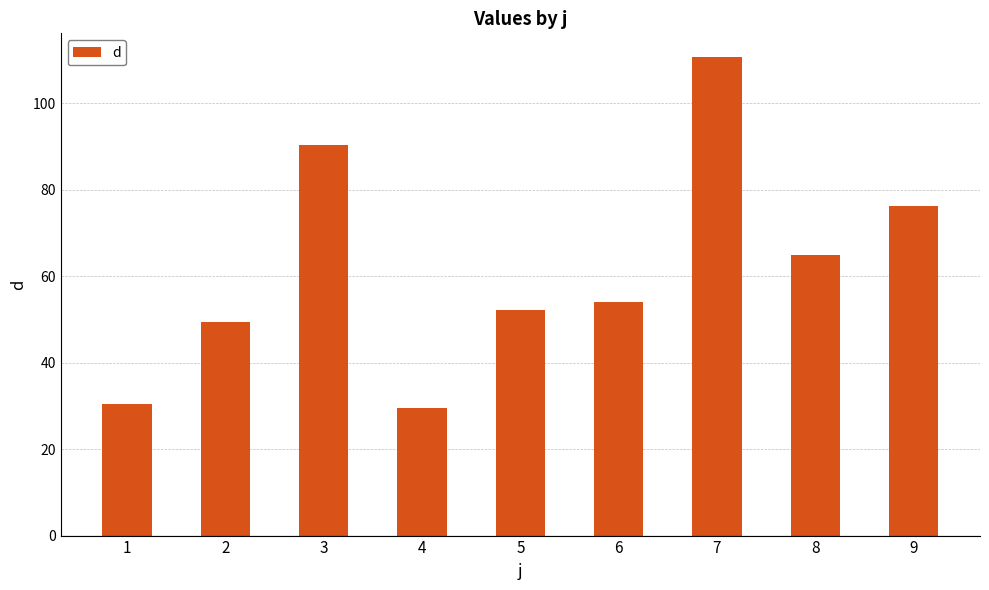

Reading right to left, extract all data points from this chart.

76.2	64.9	110.7	54.0	52.2	29.5	90.3	49.5	30.5